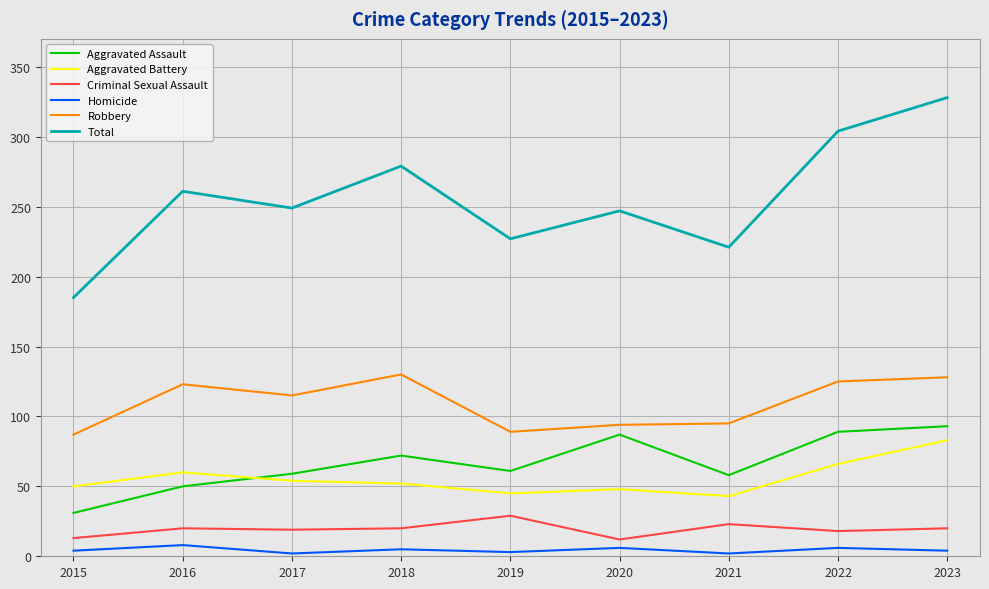

Read the Homicide value at 2020.

6